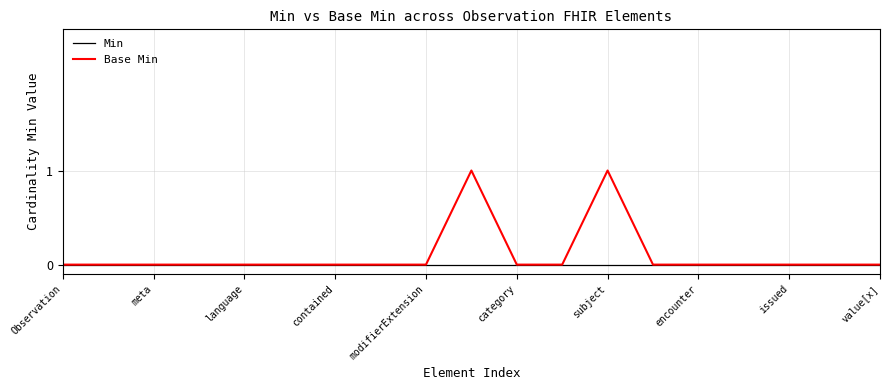

Does the chart have visible grid lines?

Yes